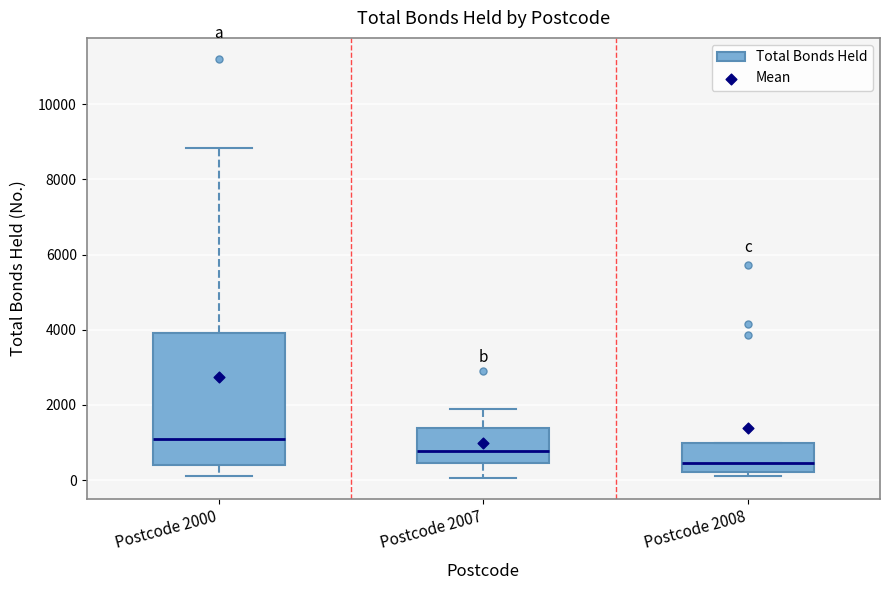

Reading left to right, read every box against the y-axis: the position of its median line, the range the box covers, and the ends of its whiskers. The values are not printed on the chart, so give them approximately, as read against the axis.

Postcode 2000: median 1000, box 400 to 4000, whiskers 200 to 8800
Postcode 2007: median 800, box 400 to 1400, whiskers 0 to 1800
Postcode 2008: median 400, box 200 to 1000, whiskers 0 to 1000